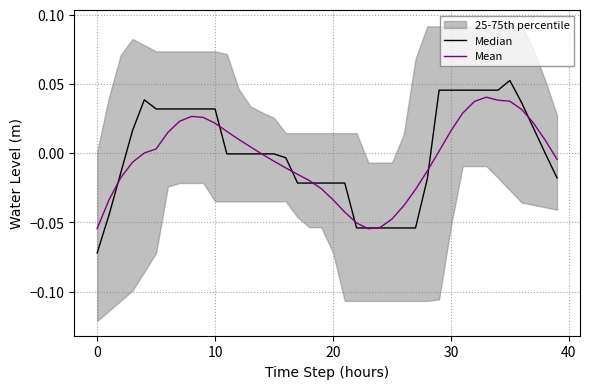

Which series has the widest spread of values?

Median